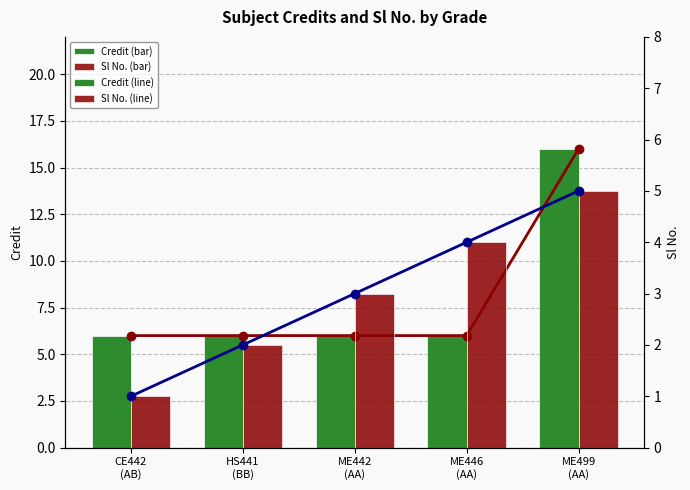

Reading right to left, extract all data points from this chart.

Credit (line): ME499
(AA)=16	ME446
(AA)=6	ME442
(AA)=6	HS441
(BB)=6	CE442
(AB)=6
Credit: ME499
(AA)=16	ME446
(AA)=6	ME442
(AA)=6	HS441
(BB)=6	CE442
(AB)=6
Sl No. (line): ME499
(AA)=5	ME446
(AA)=4	ME442
(AA)=3	HS441
(BB)=2	CE442
(AB)=1
Sl No.: ME499
(AA)=5	ME446
(AA)=4	ME442
(AA)=3	HS441
(BB)=2	CE442
(AB)=1